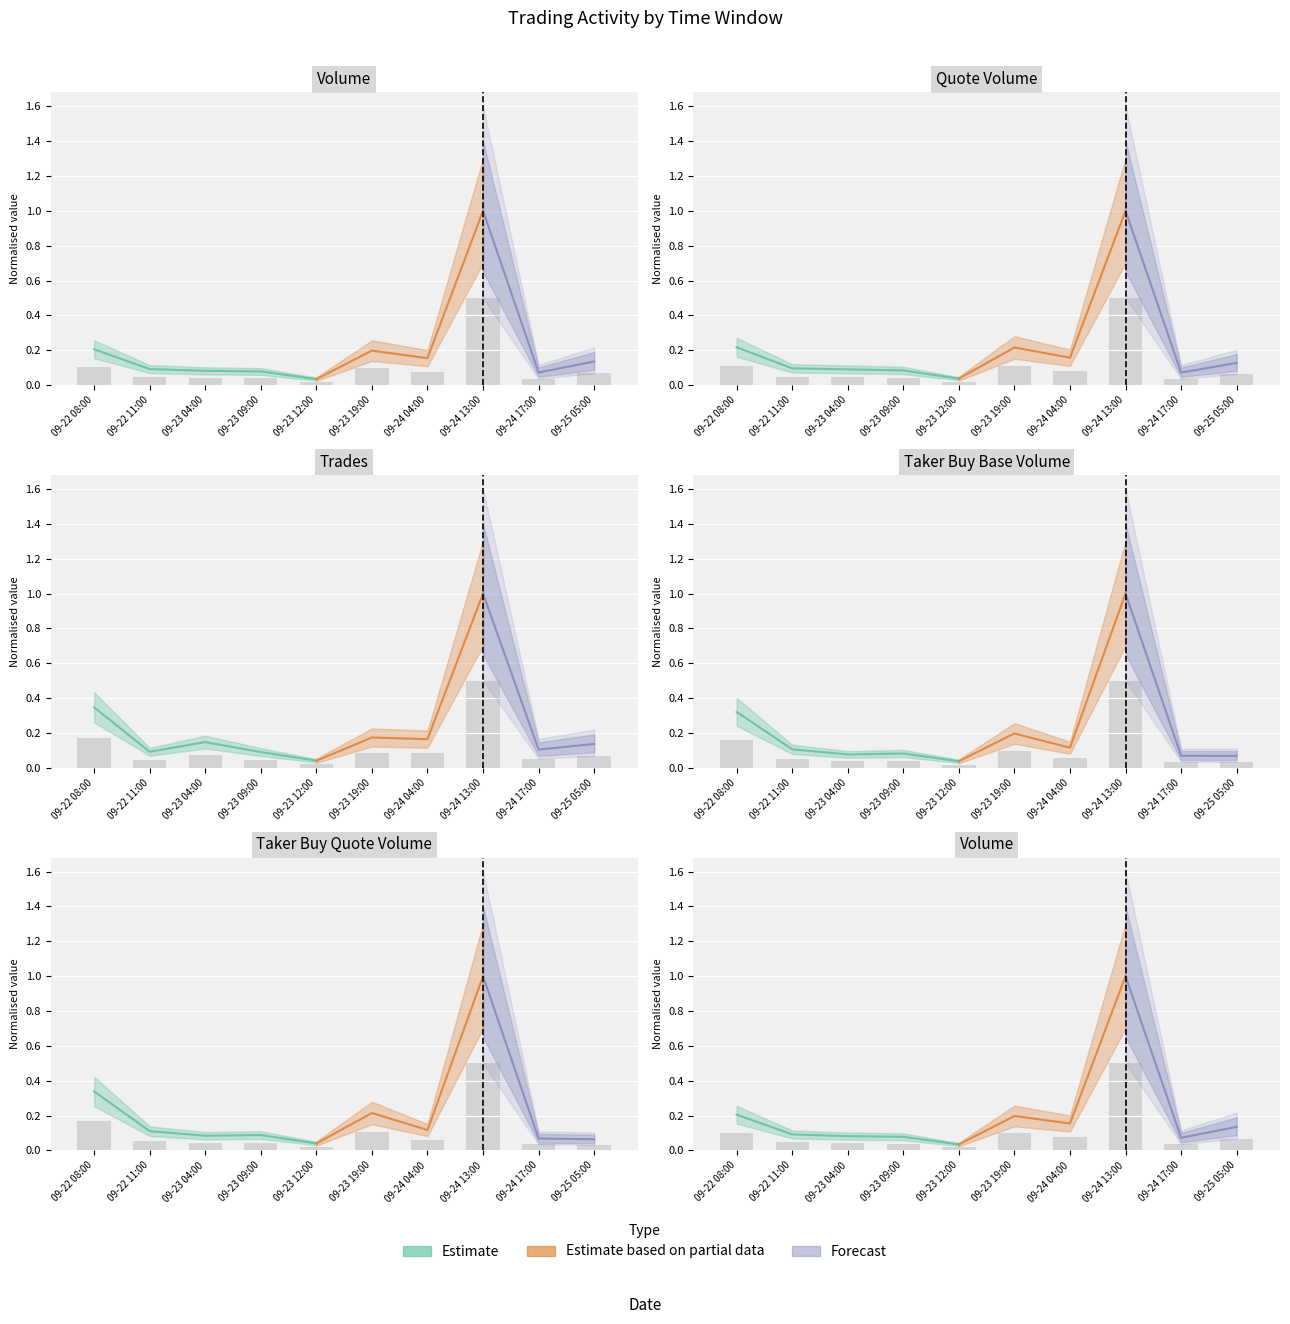

What is the sum of the volume values at 09-23 04:00 and 09-23 19:00?

0.1